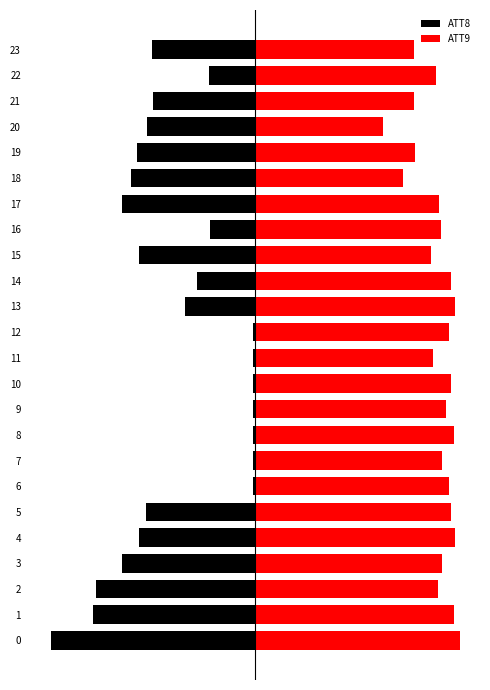

What is the average value of the ATT8 series?

-14.0